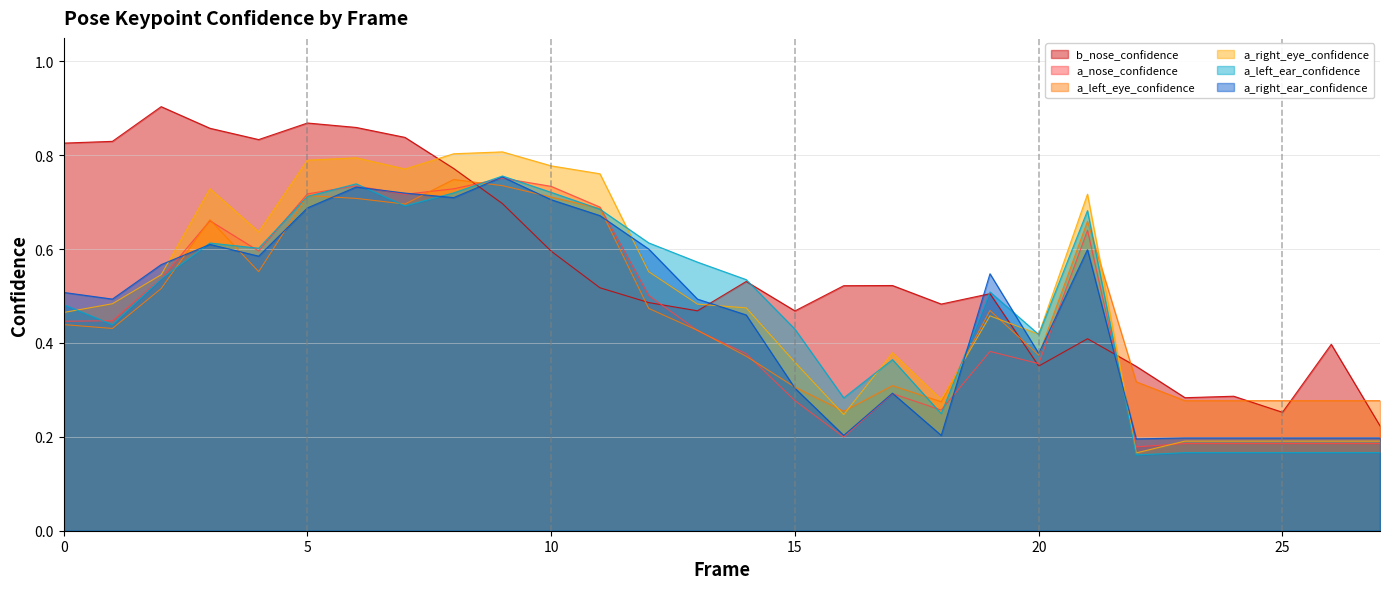

Where do a_right_ear_confidence and a_left_eye_confidence first cross each other?

2 and 3